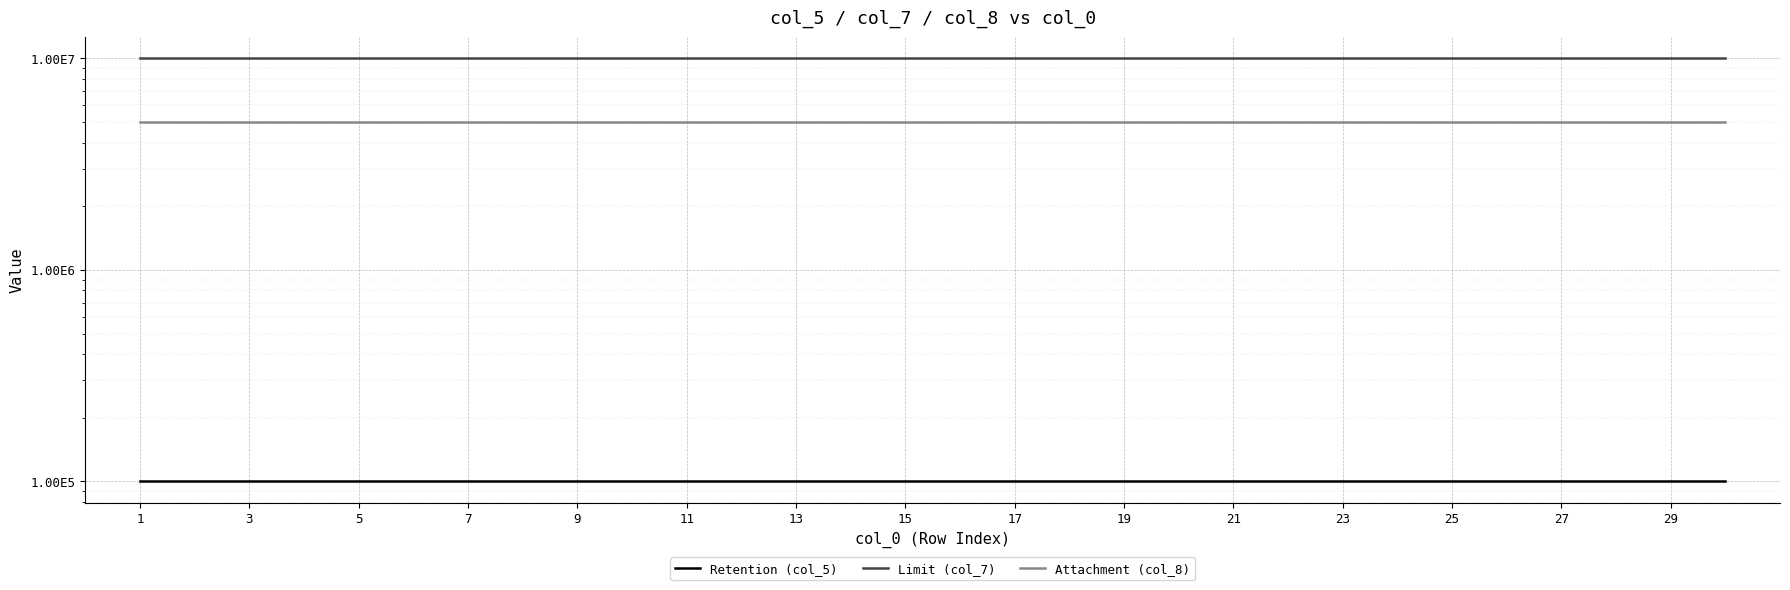

True or false: Retention (col_5) has a value of 100000 at 19.

True